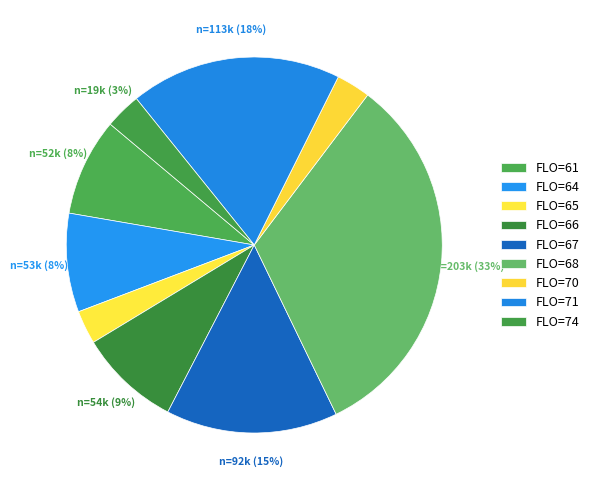

How many segments does this pie chart have?

9